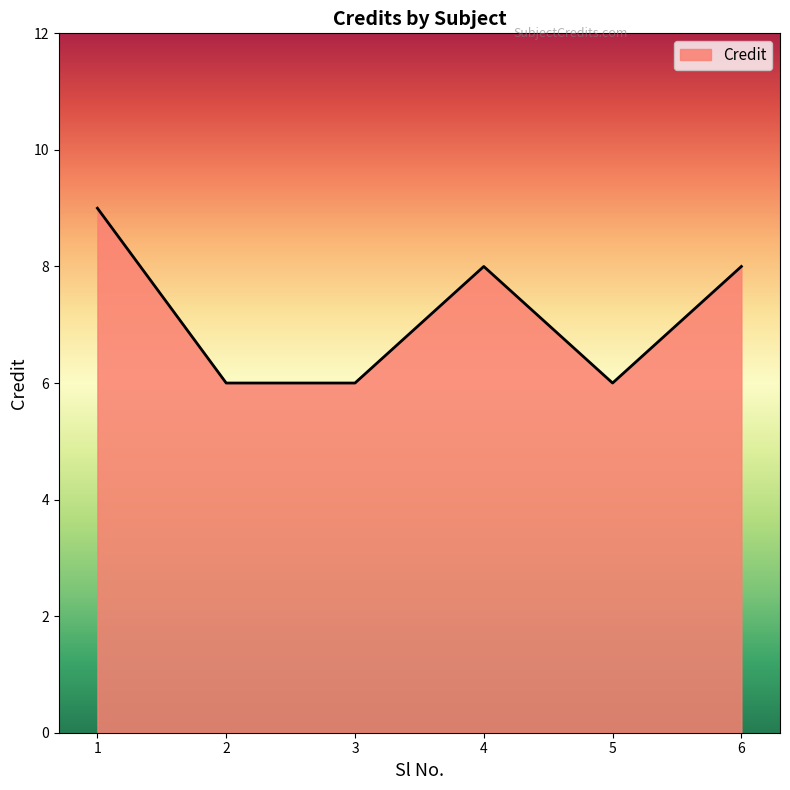

Where is the first local maximum?

4